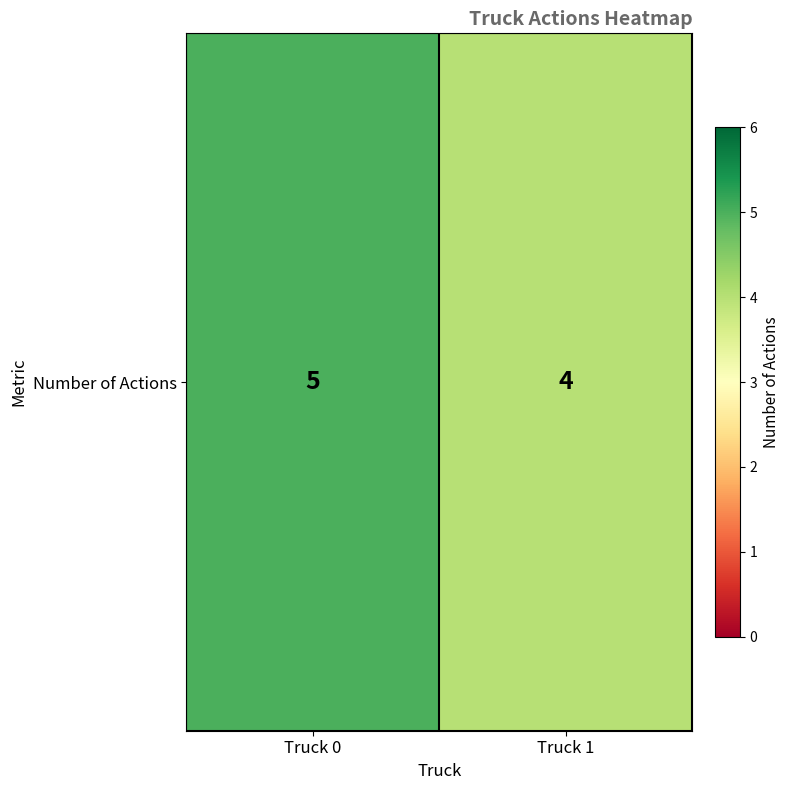

Reading left to right, list all the values displayed in this chart.

Truck 0=5	Truck 1=4